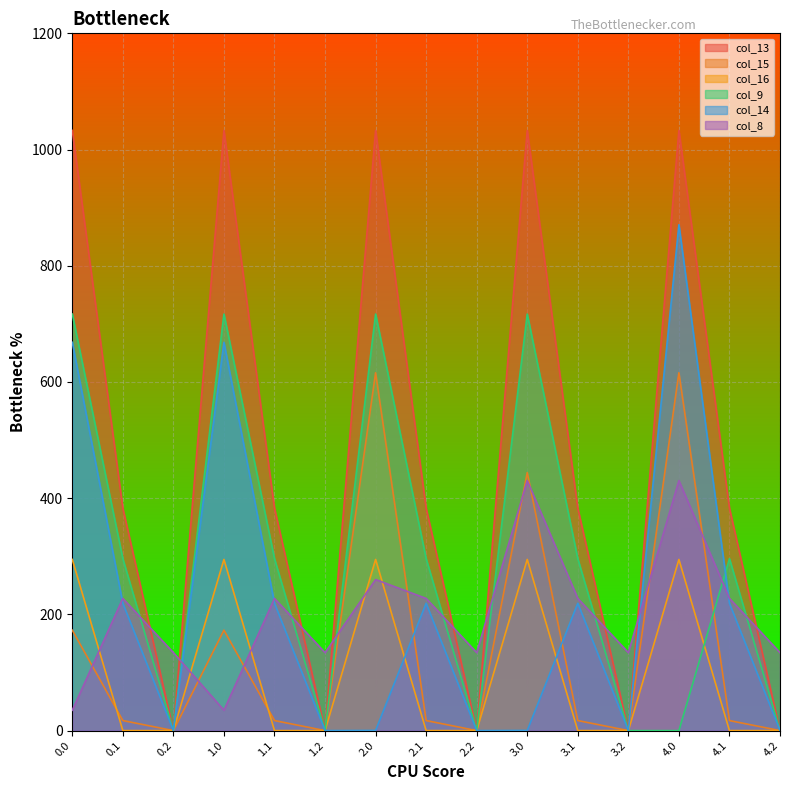

What is the sum of the col_14 values at 0.0 and 2.1?

887.4